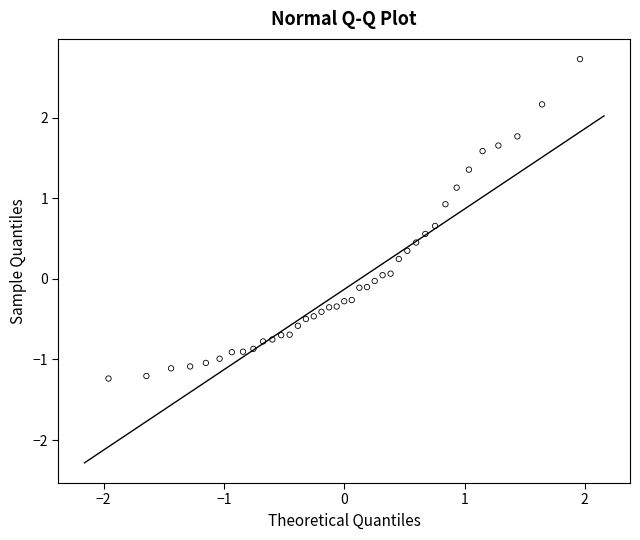

What is the range of X values (max minus min)?

3.9